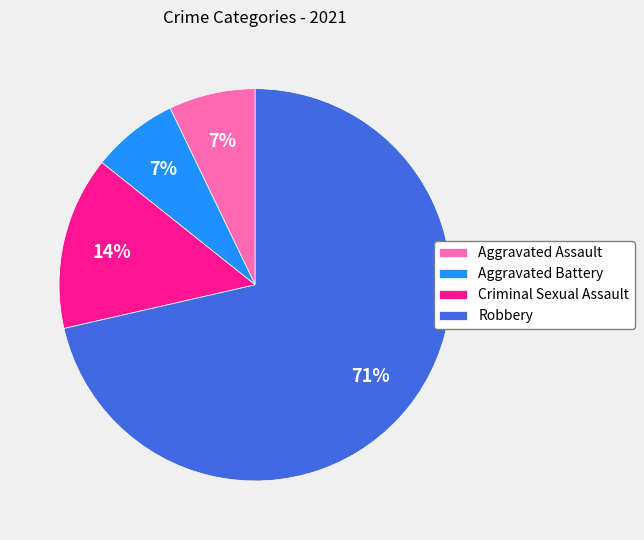

Is it true that Aggravated Battery is 18% of the pie?

False